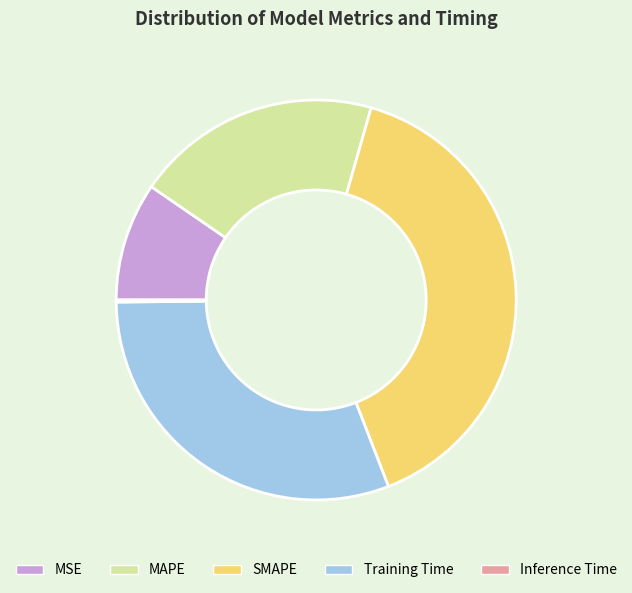

Is Training Time the majority of the pie?

No